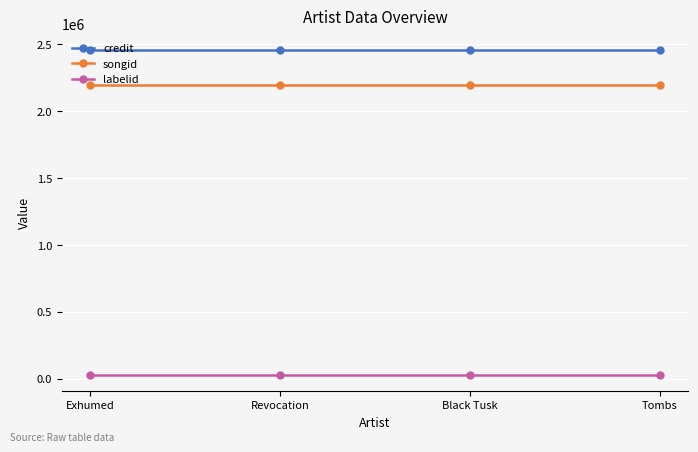

What is the spread (max minus min) of values at Exhumed?

2430938